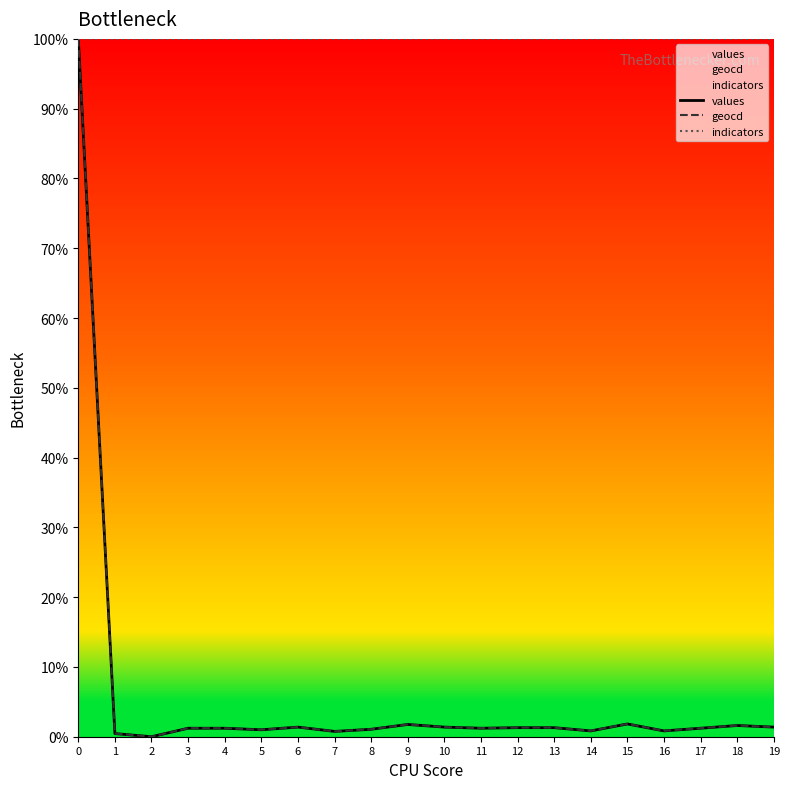

What is the maximum value for values?

100.0